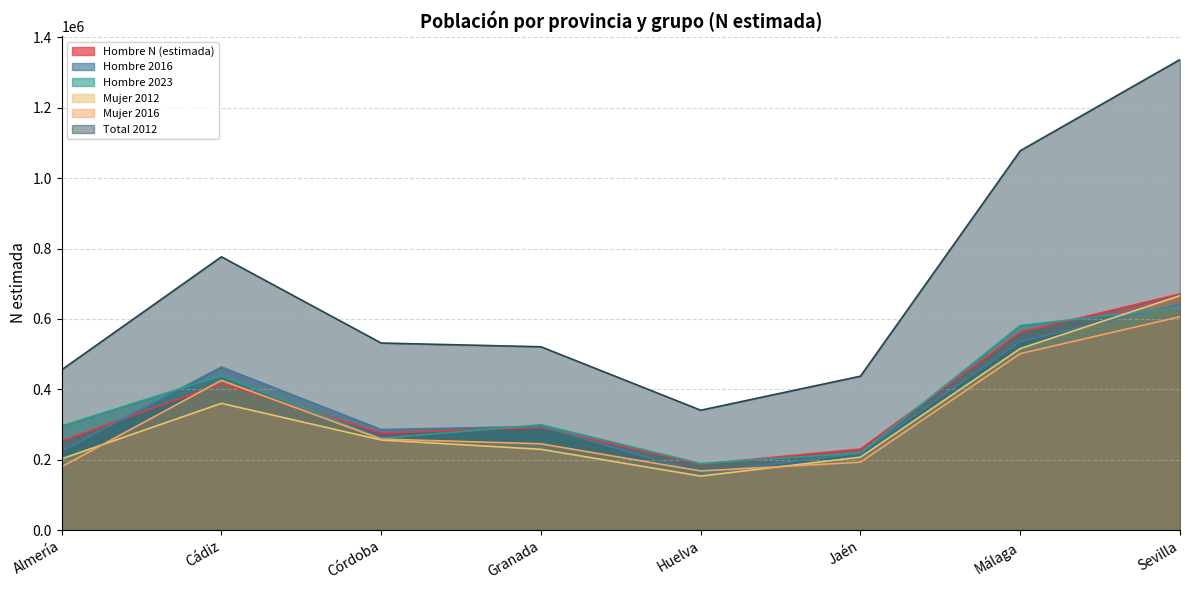

True or false: Total 2012 and Mujer 2012 intersect in this chart.

False